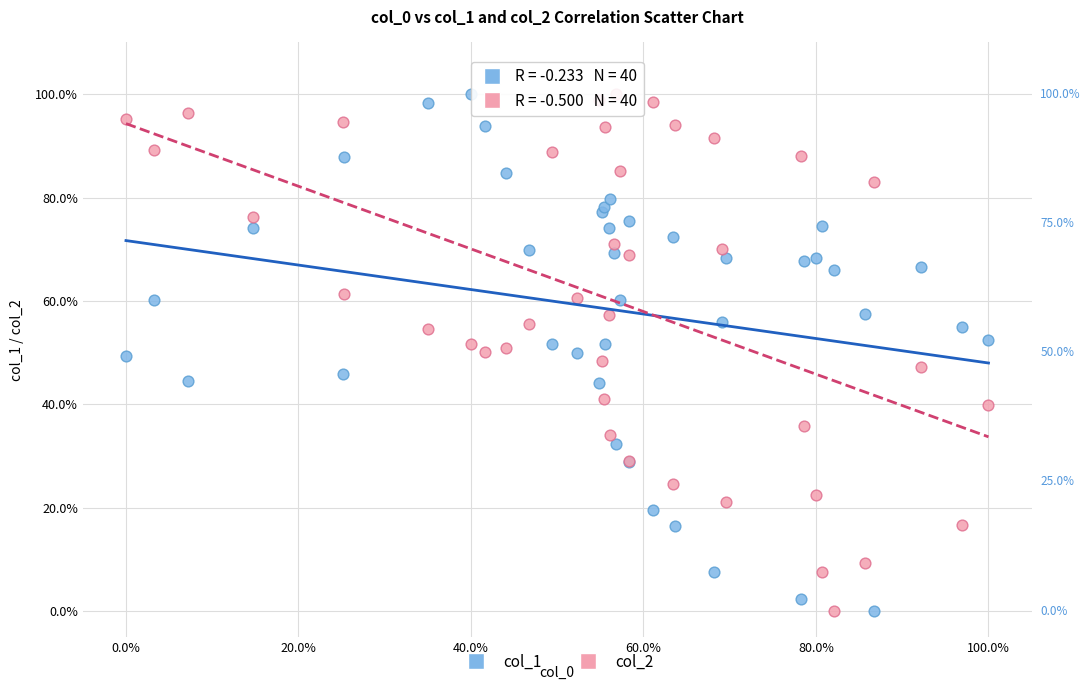

What are all the series names shown in the legend?

col_1, col_2